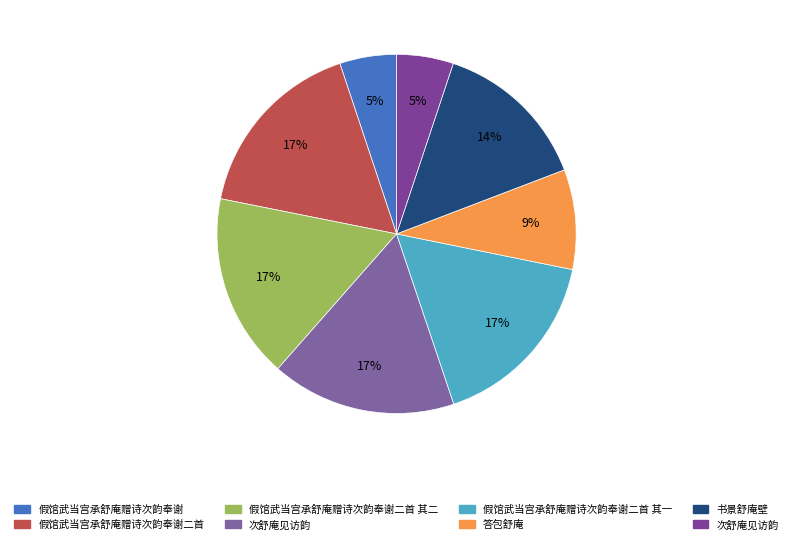

Count the number of slices in the pie.

8